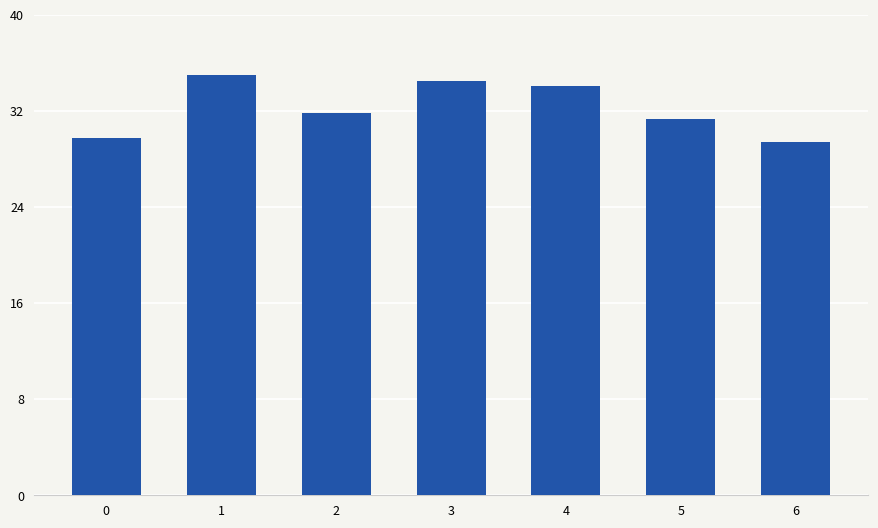

Reading right to left, transcribe all the data shown in this chart.

6=29.4	5=31.3	4=34.0	3=34.5	2=31.8	1=35.0	0=29.8